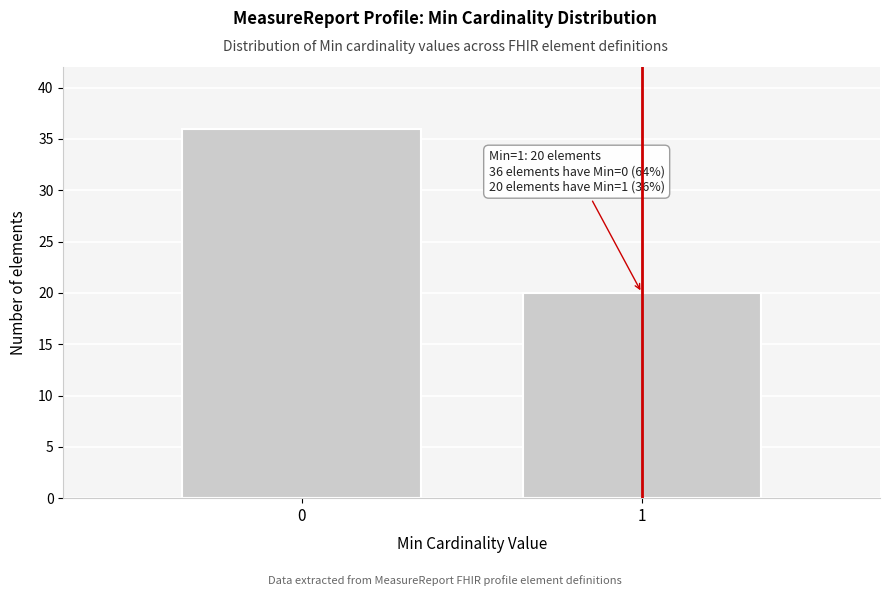

Reading left to right, extract all data points from this chart.

0=36	1=20